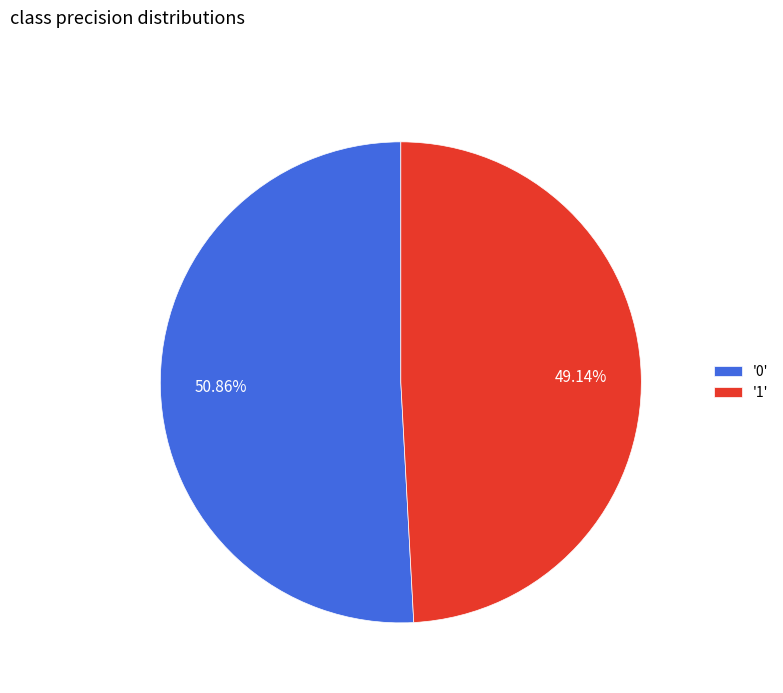

Is the sum of '0' and '1' greater than half?

Yes